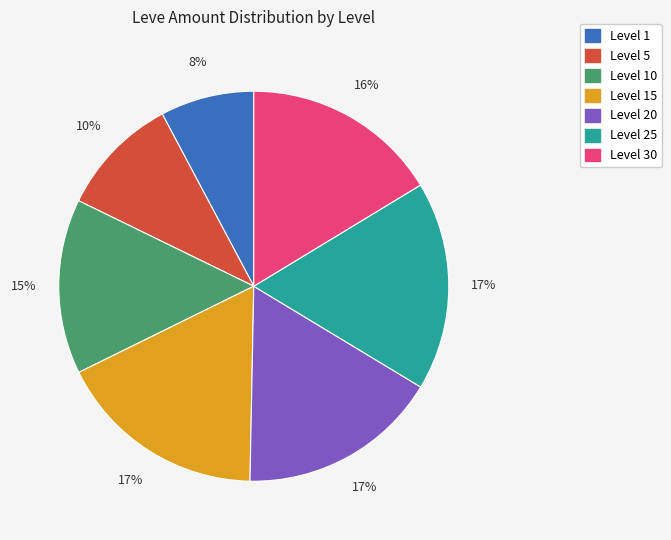

Is there any slice that represents more than half of the pie?

No